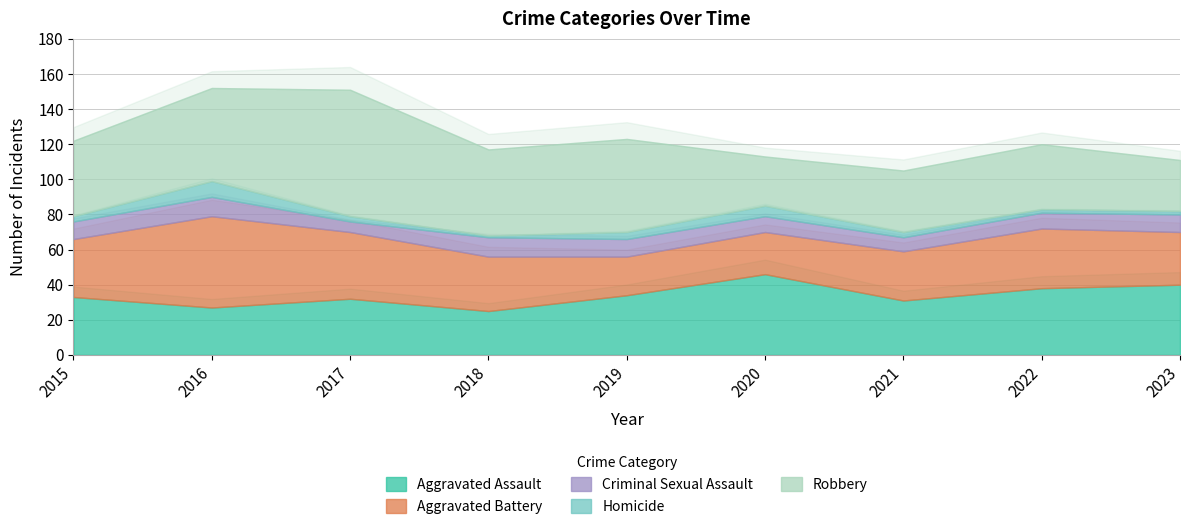

Between 2016 and 2020, which is larger?

2020